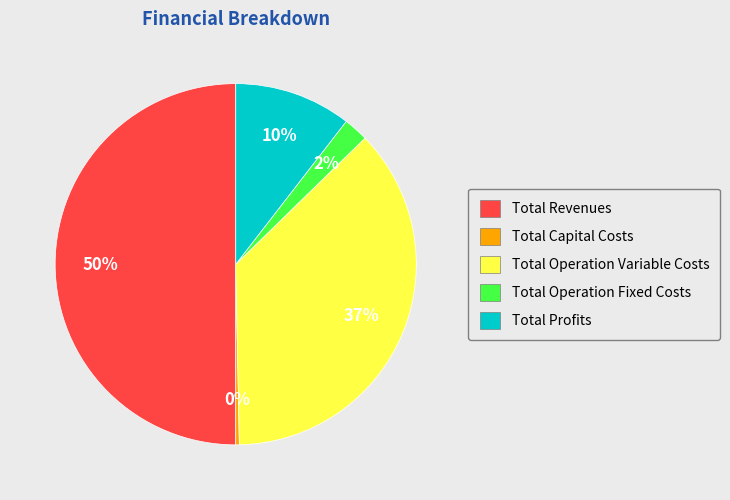

Combined, do Total Operation Variable Costs and Total Profits account for over 50%?

No